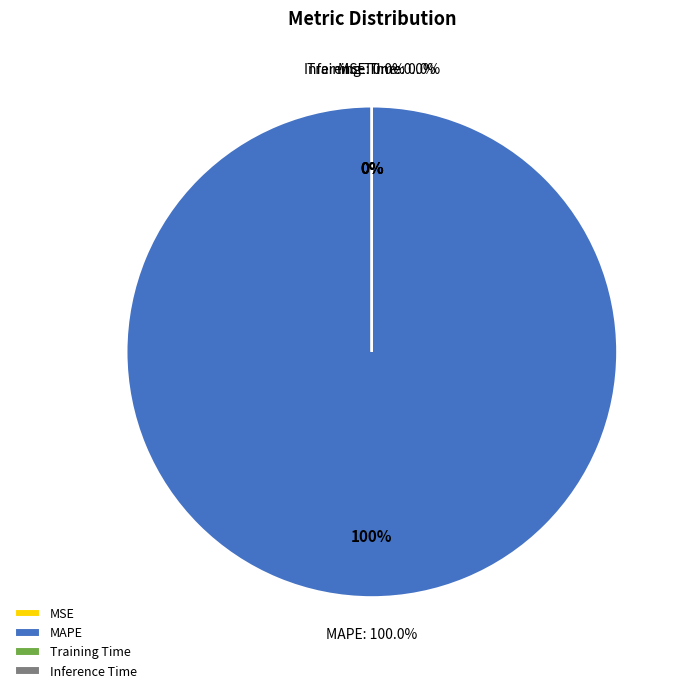

Does MAPE represent more than half of the total?

Yes